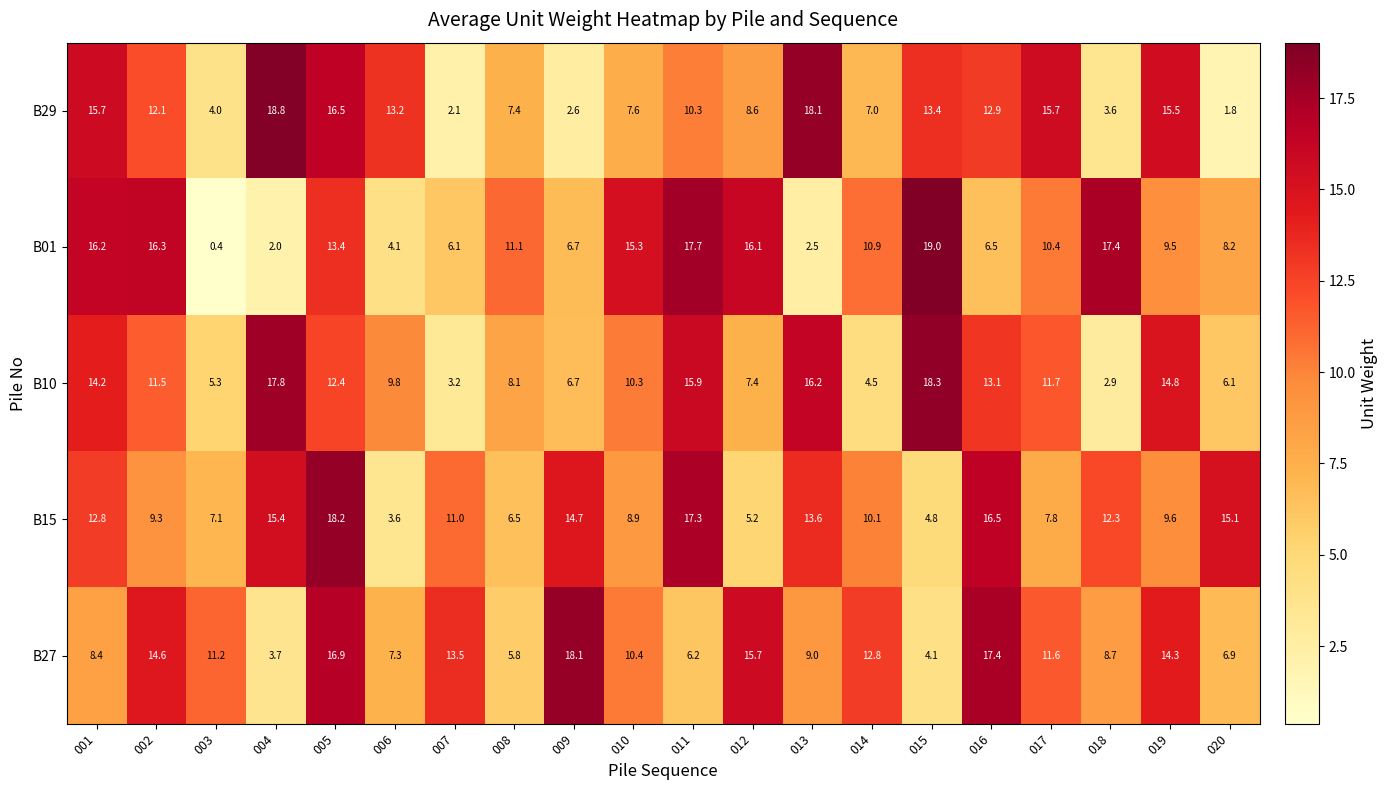

At 016, list the series in order from largest to smallest.

B27, B15, B10, B29, B01